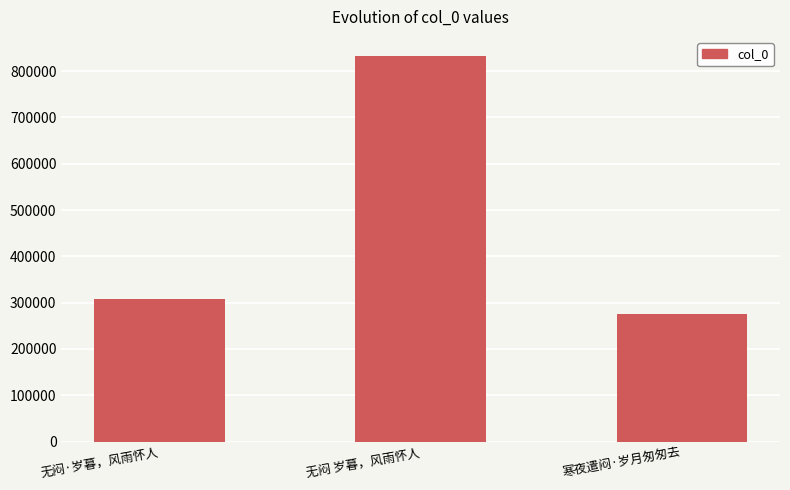

What is the difference between the values at 寒夜遣闷·岁月匆匆去 and 无闷 岁暮，风雨怀人?

557471